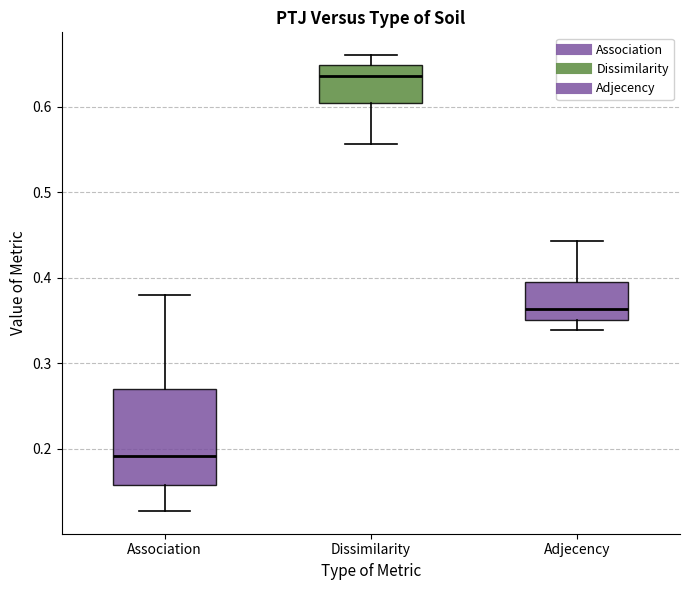

Which box is the tallest, from its lower edge to its upper edge?

Association